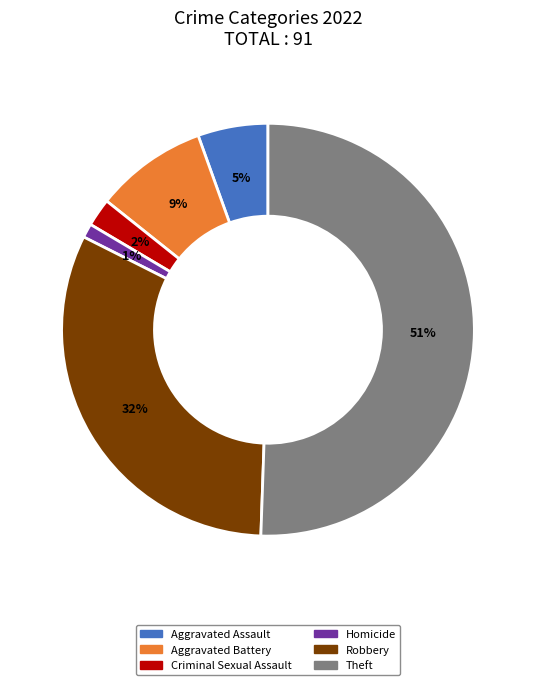

Is there any slice that represents more than half of the pie?

Yes